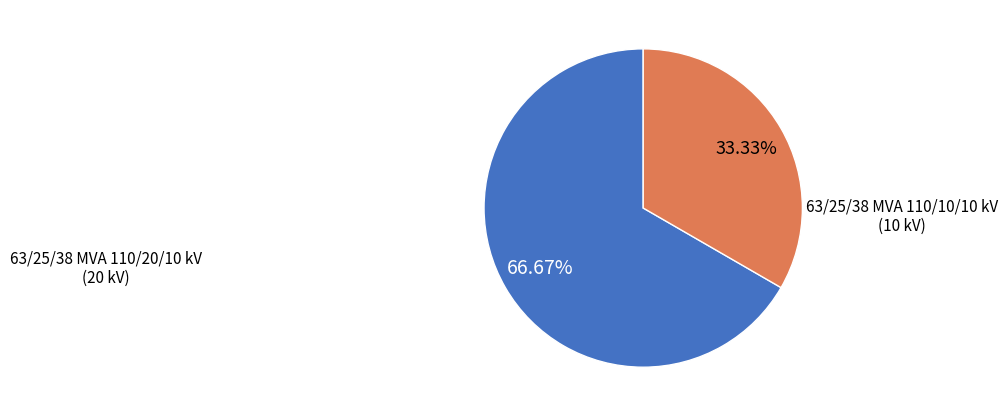

Which category has the smallest portion of the pie?

63/25/38 MVA 110/10/10 kV